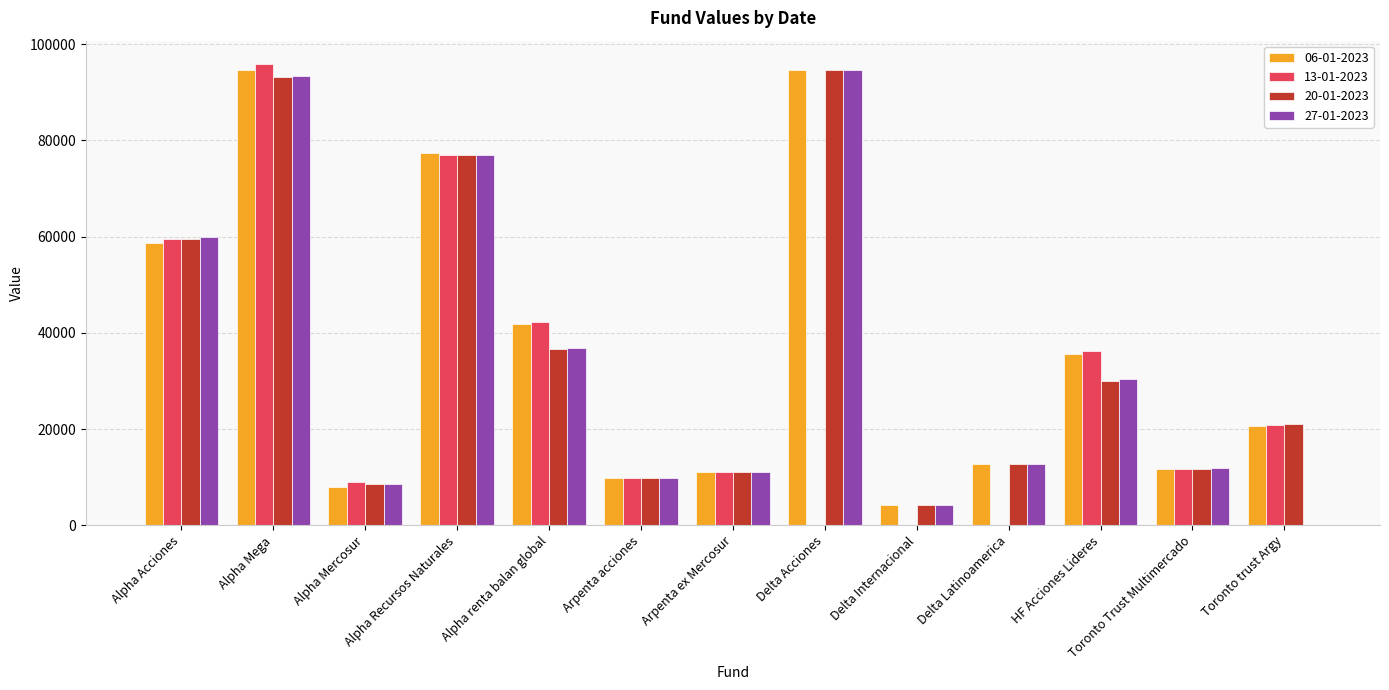

What is the total value across all series at Alpha Acciones?

237616.9